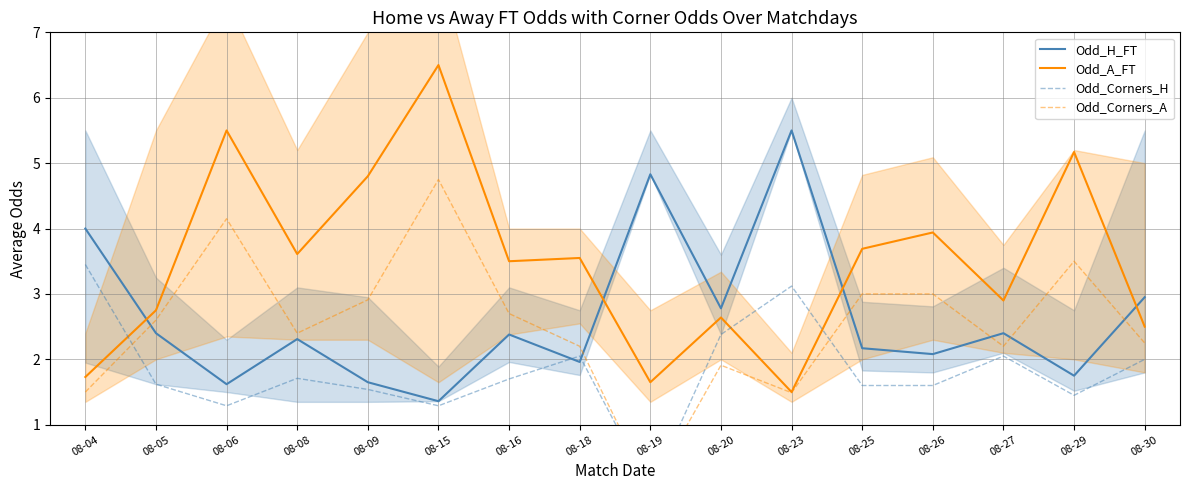

Reading left to right, what are all the values shown in this chart?

Odd_H_FT: 4.0	2.4	1.6	2.3	1.6	1.4	2.4	2.0	4.8	2.8	5.5	2.2	2.1	2.4	1.8	3.0
Odd_A_FT: 1.7	2.8	5.5	3.6	4.8	6.5	3.5	3.5	1.6	2.6	1.5	3.7	3.9	2.9	5.2	2.5
Odd_Corners_H: 3.5	1.6	1.3	1.7	1.5	1.3	1.7	2.0	0.0	2.4	3.1	1.6	1.6	2.0	1.4	2.0
Odd_Corners_A: 1.5	2.6	4.2	2.4	2.9	4.8	2.7	2.2	0.0	1.9	1.5	3.0	3.0	2.2	3.5	2.2